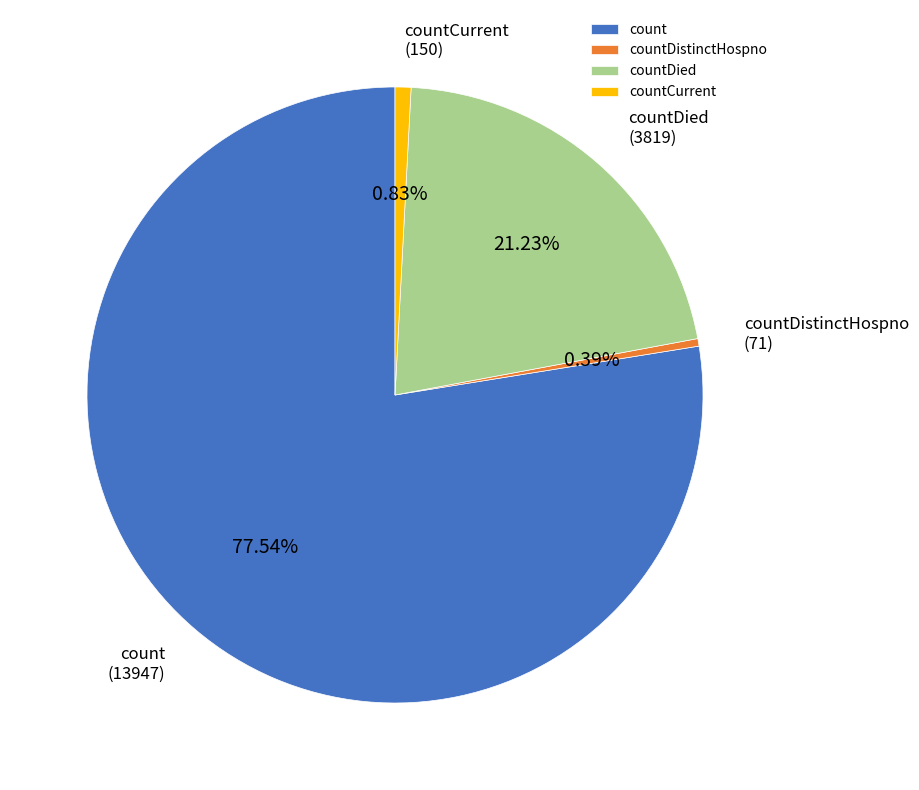

How many slices are in this pie chart?

4